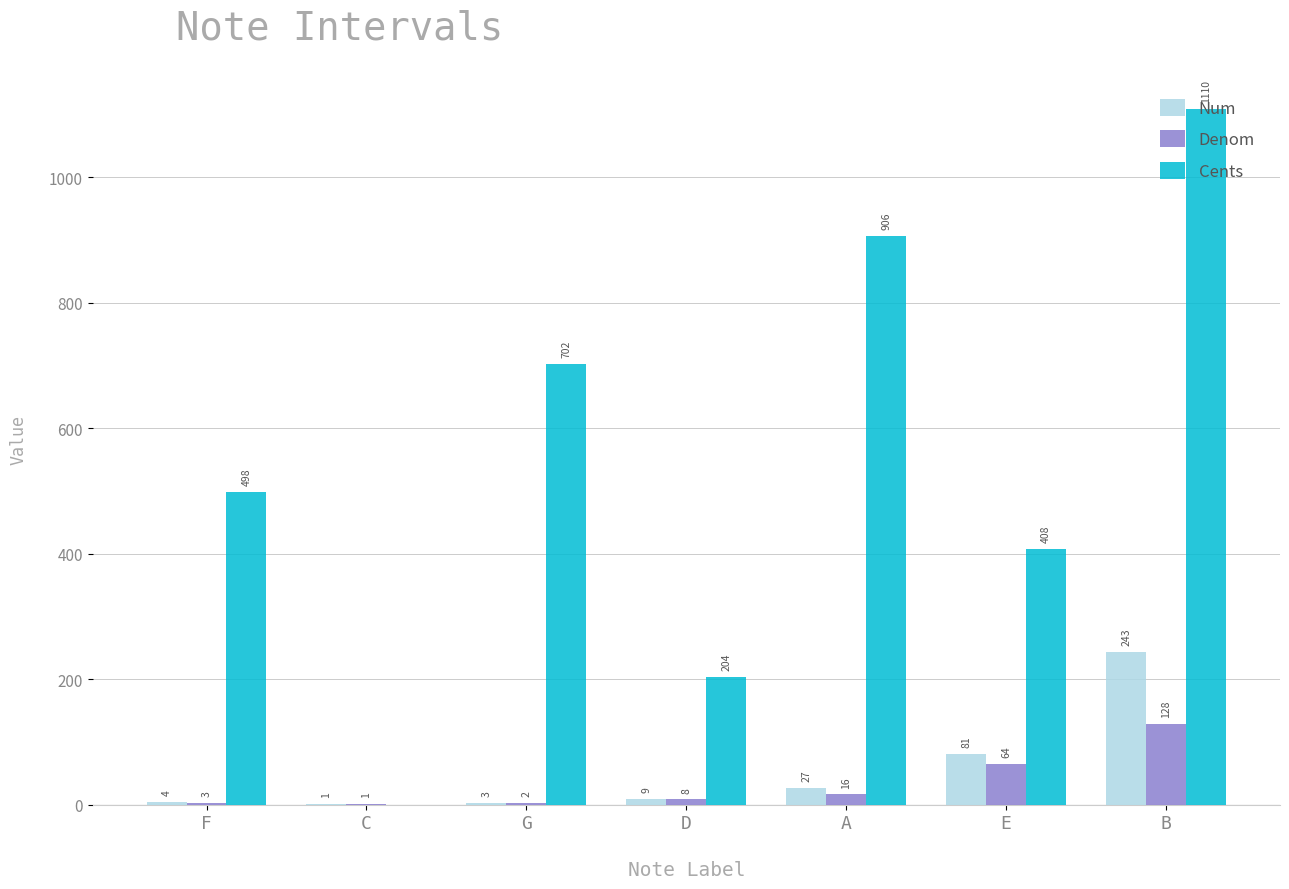

What is the difference between the Cents values at B and D?

905.9